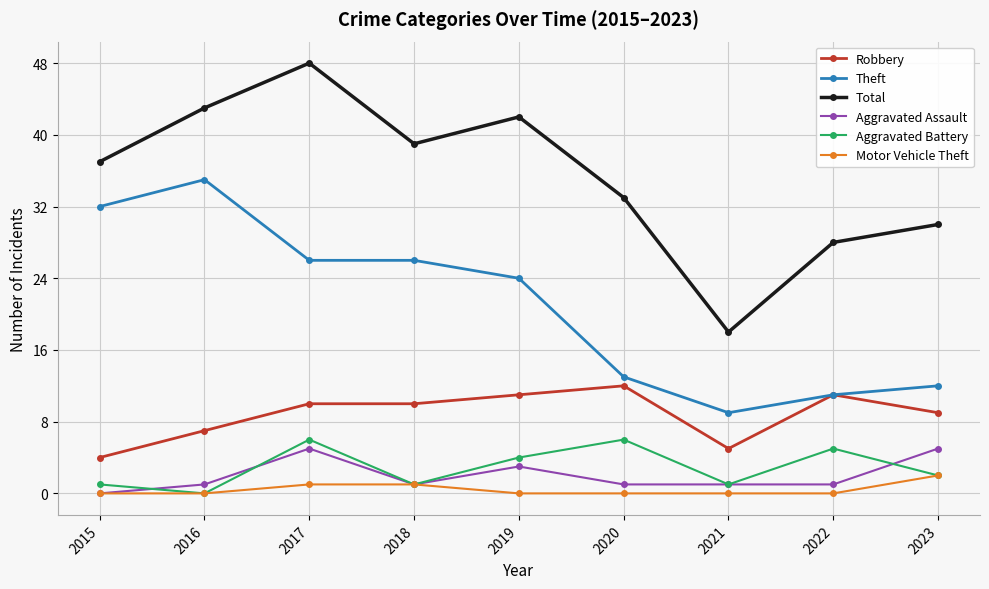

True or false: Motor Vehicle Theft and Total cross at least once.

False